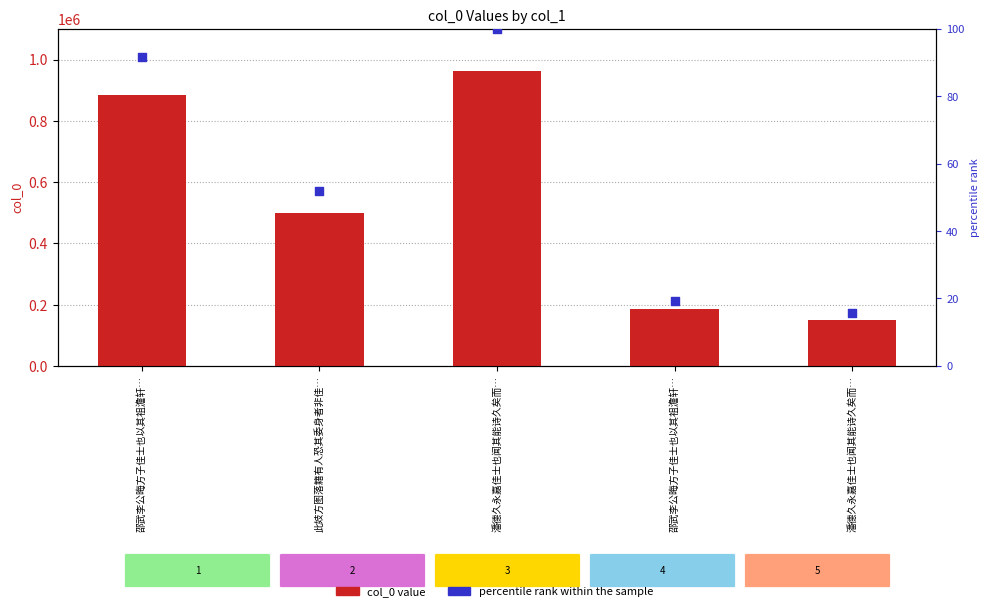

What are all the series names shown in the legend?

col_0 value, percentile rank within the sample